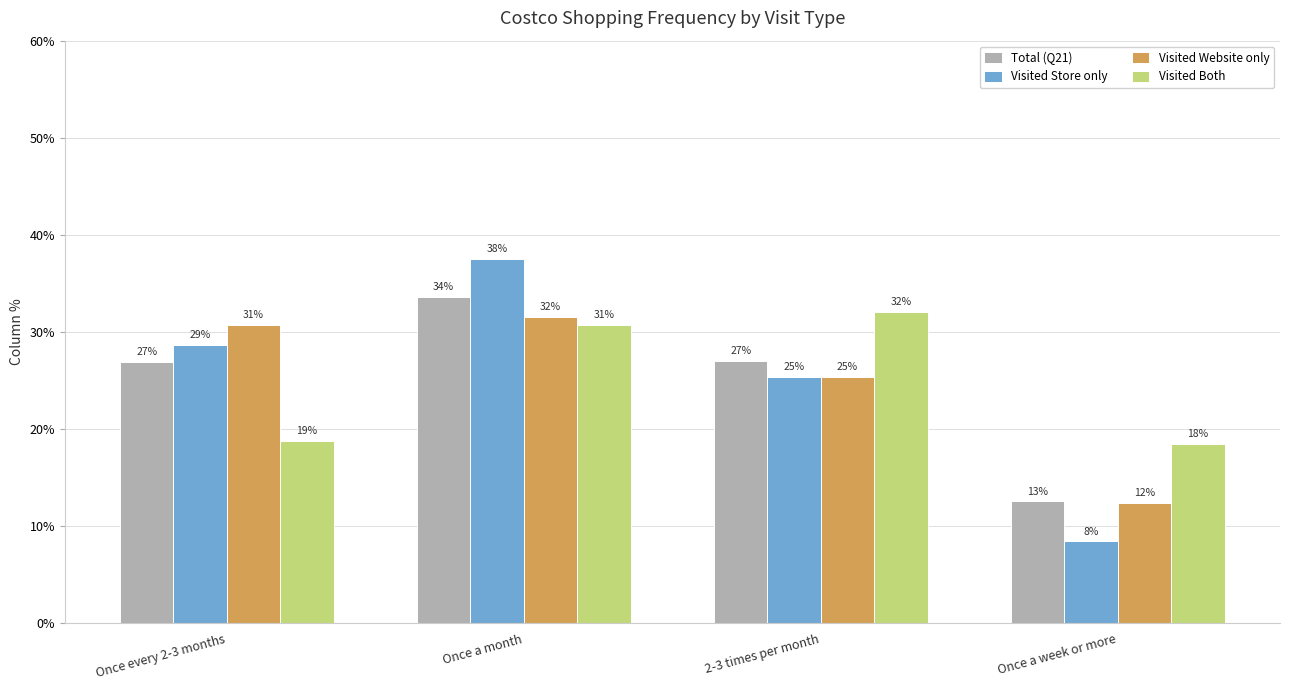

What is the label of the 4th bar from the right?

Once every 2-3 months